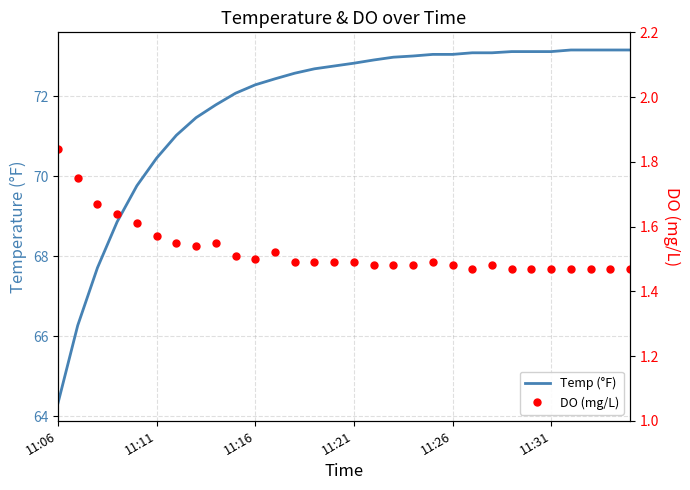

What position from the left is 28?

29